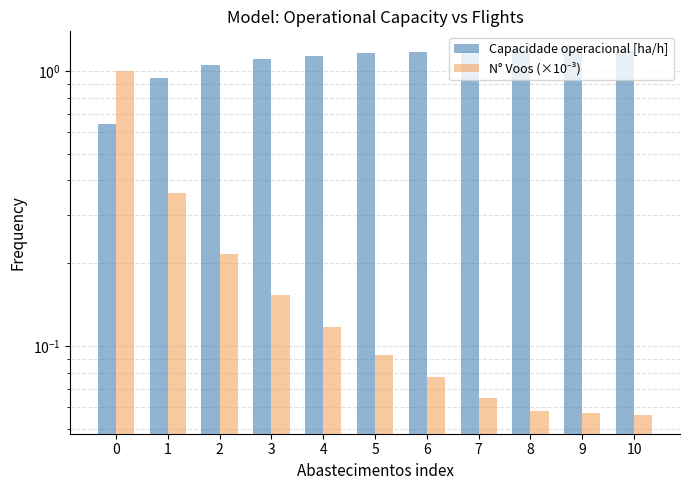

What are all the series names shown in the legend?

Capacidade operacional [ha/h], N° Voos (×10⁻³)